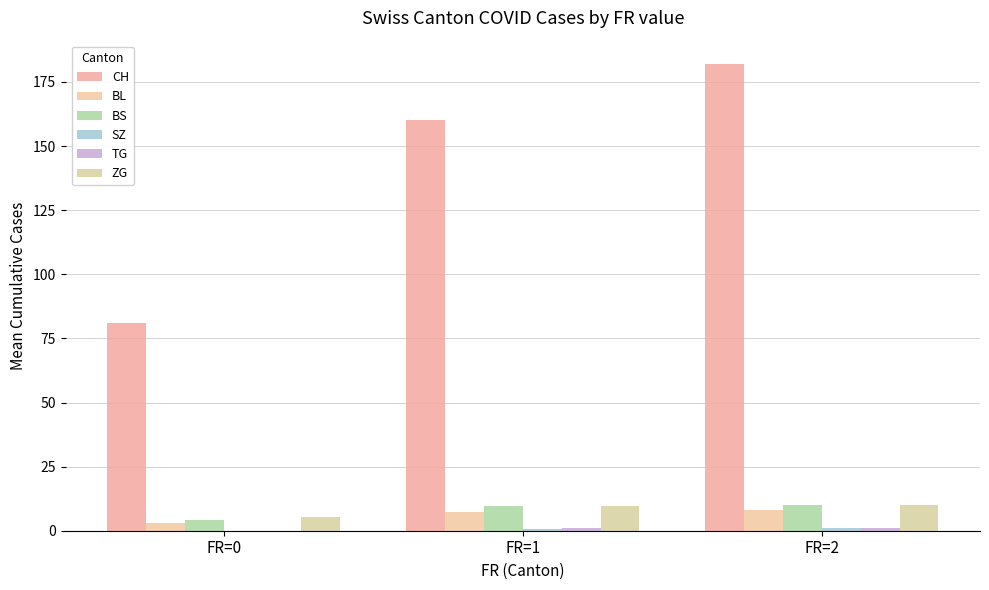

Between FR=0 and FR=2, which series saw the biggest shift?

CH